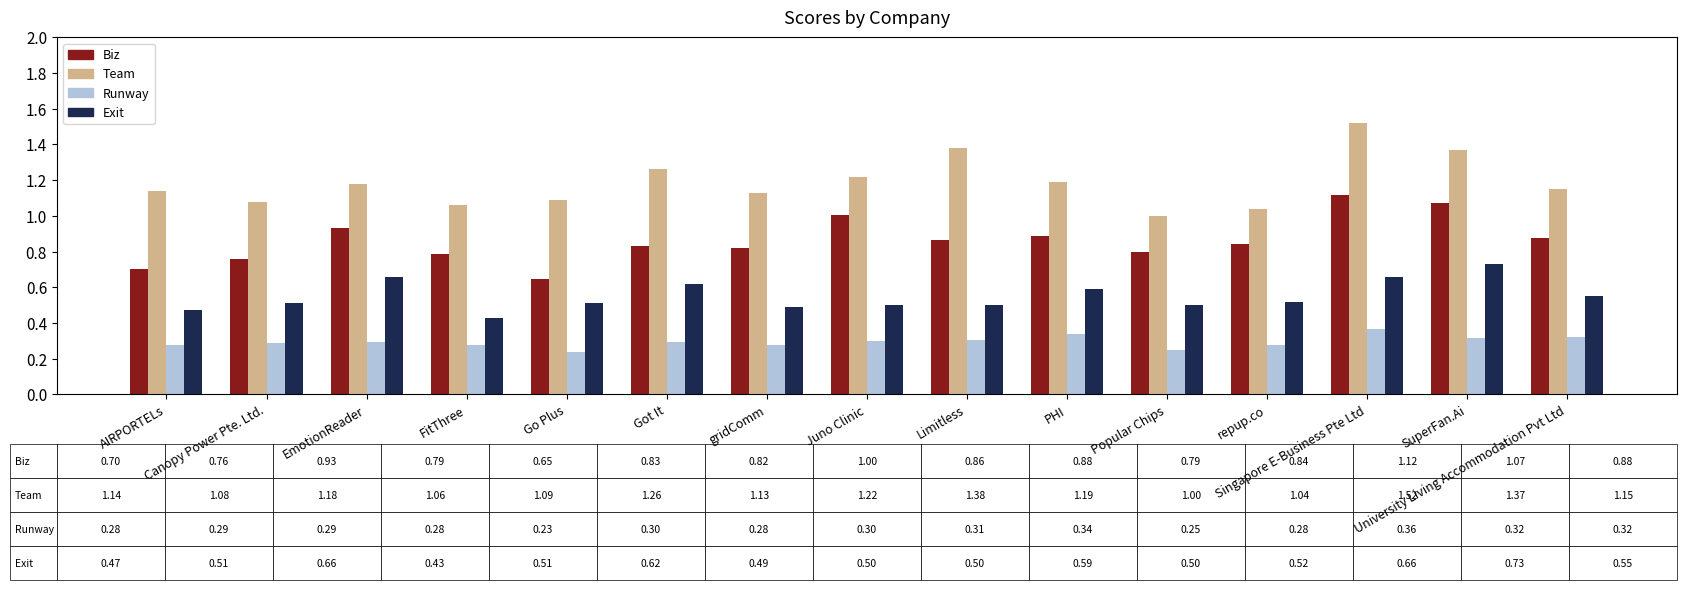

What is the sum of all Team values?

17.8